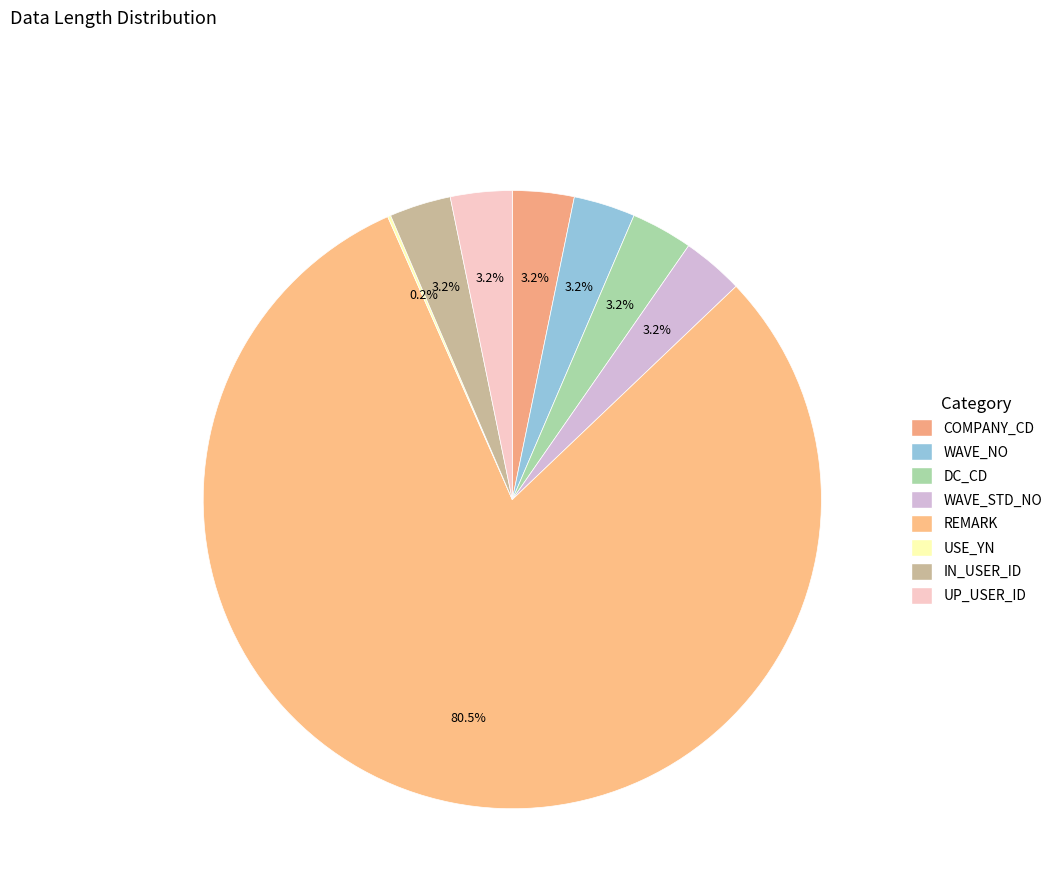

Which category has the smallest portion of the pie?

USE_YN